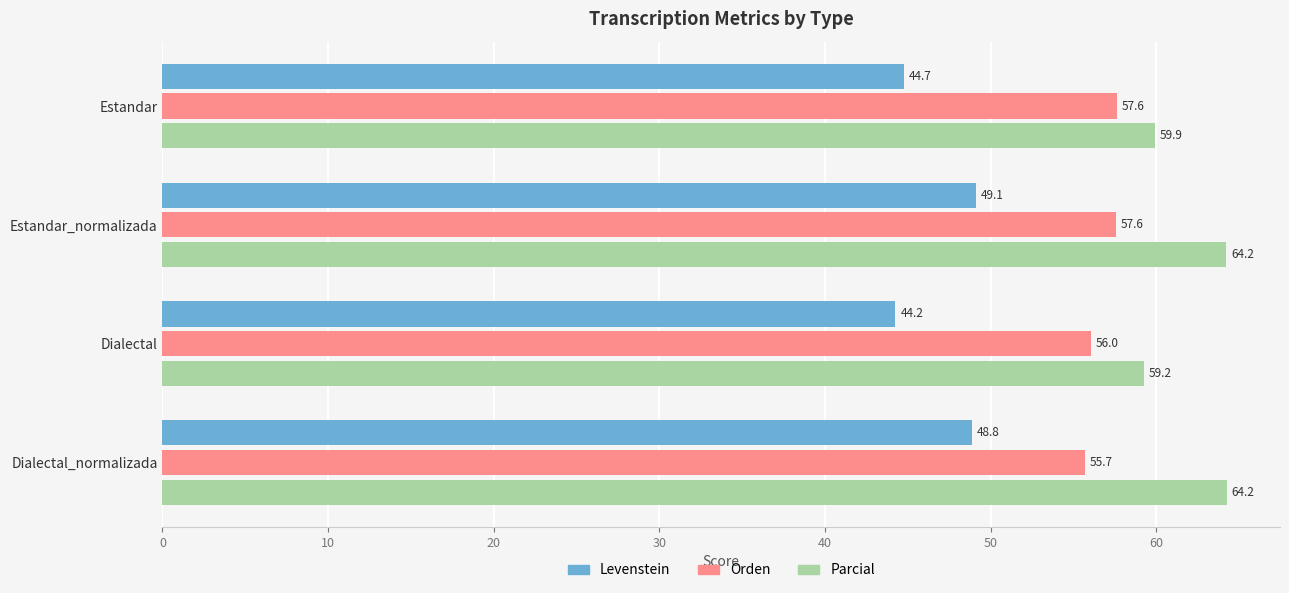

Read the Levenstein value at Estandar_normalizada.

49.1